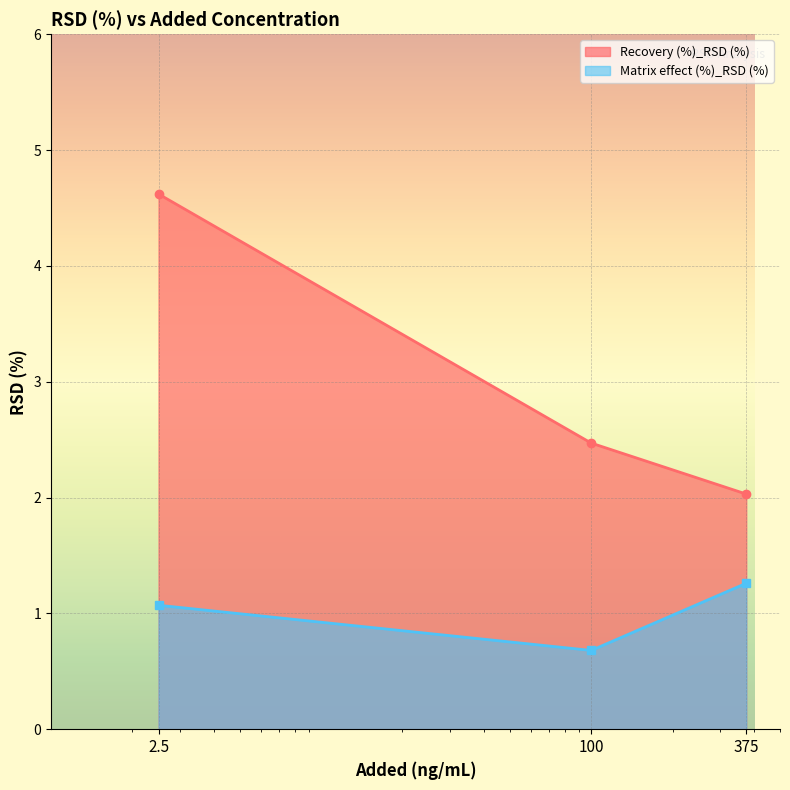

Reading left to right, list all the values displayed in this chart.

Recovery (%)_RSD (%): 2.5=4.6	100=2.5	375=2.0
Matrix effect (%)_RSD (%): 2.5=1.1	100=0.7	375=1.3